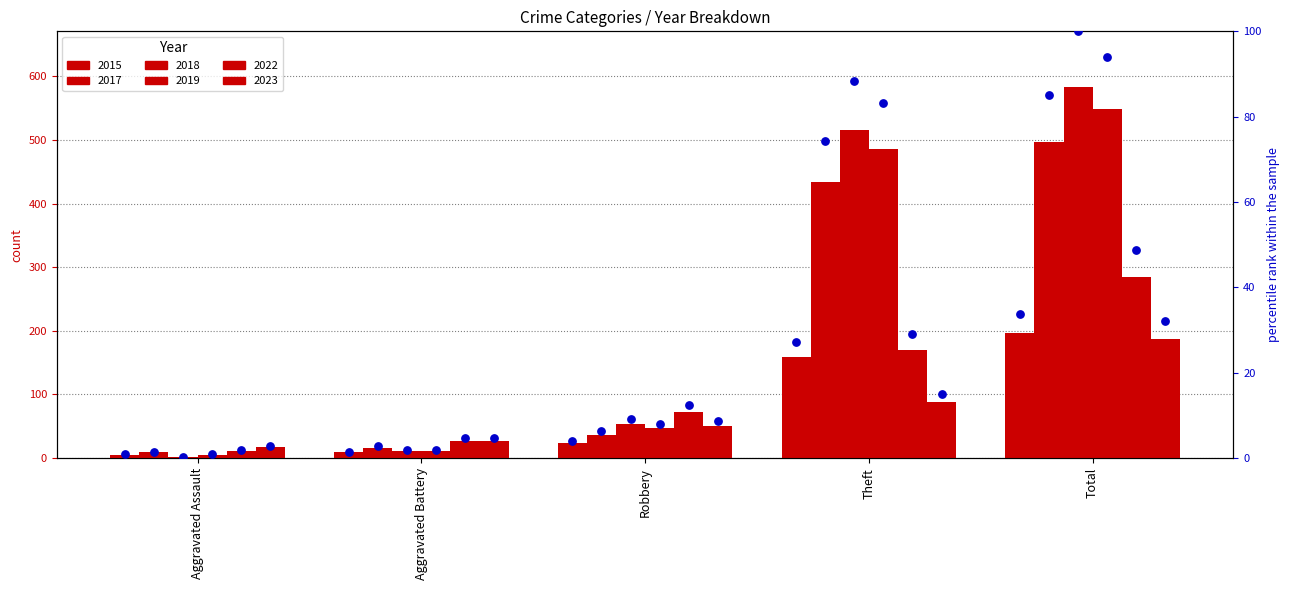

What is the change in value from Aggravated Battery to Theft?

+25.7